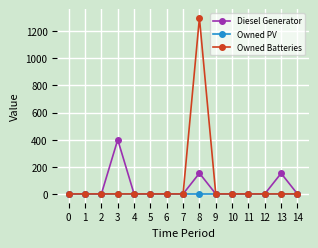

What is the maximum value for Owned Batteries?

1298